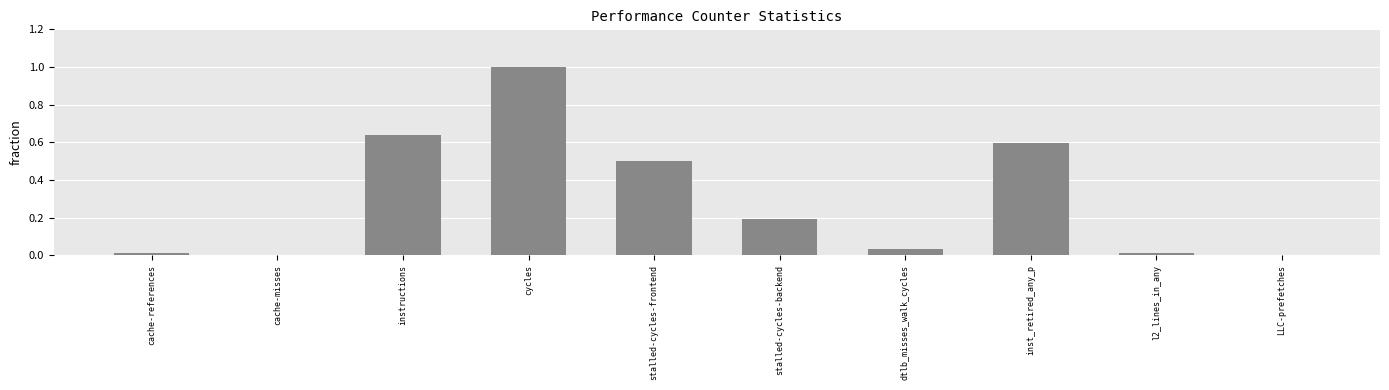

Between dtlb_misses_walk_cycles and stalled-cycles-frontend, which is larger?

stalled-cycles-frontend